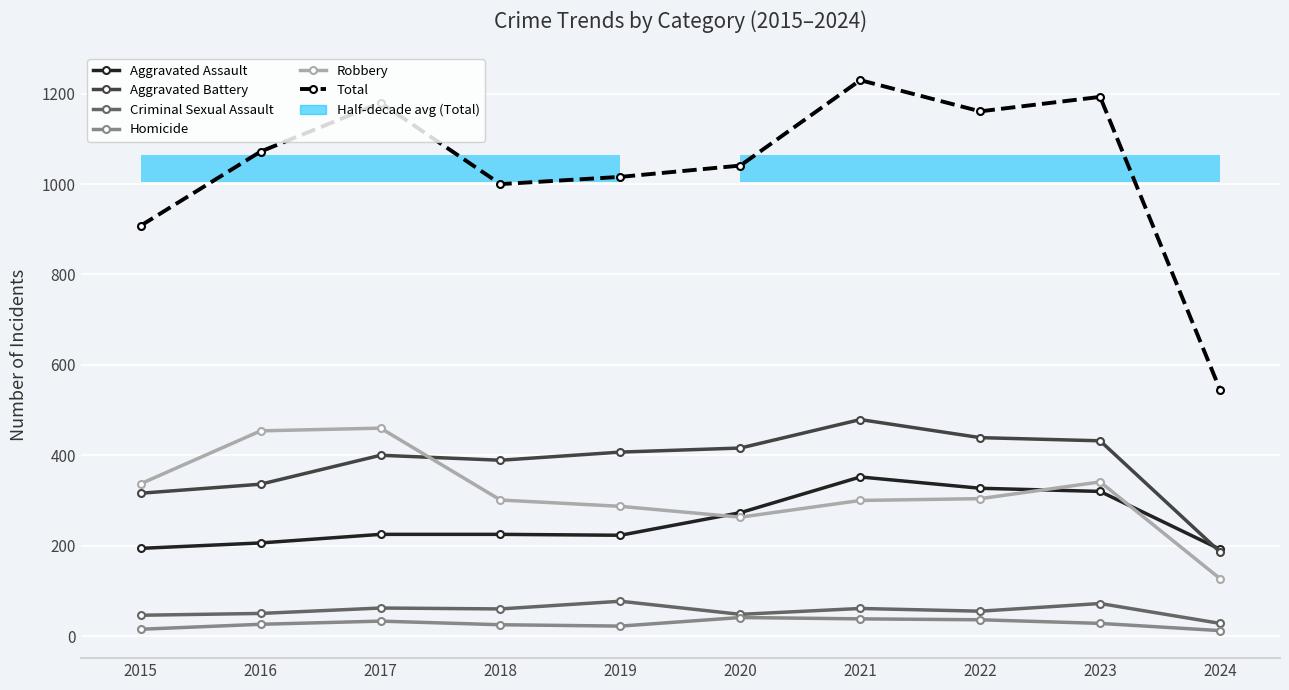

At which category does Criminal Sexual Assault reach its first local peak?

2017